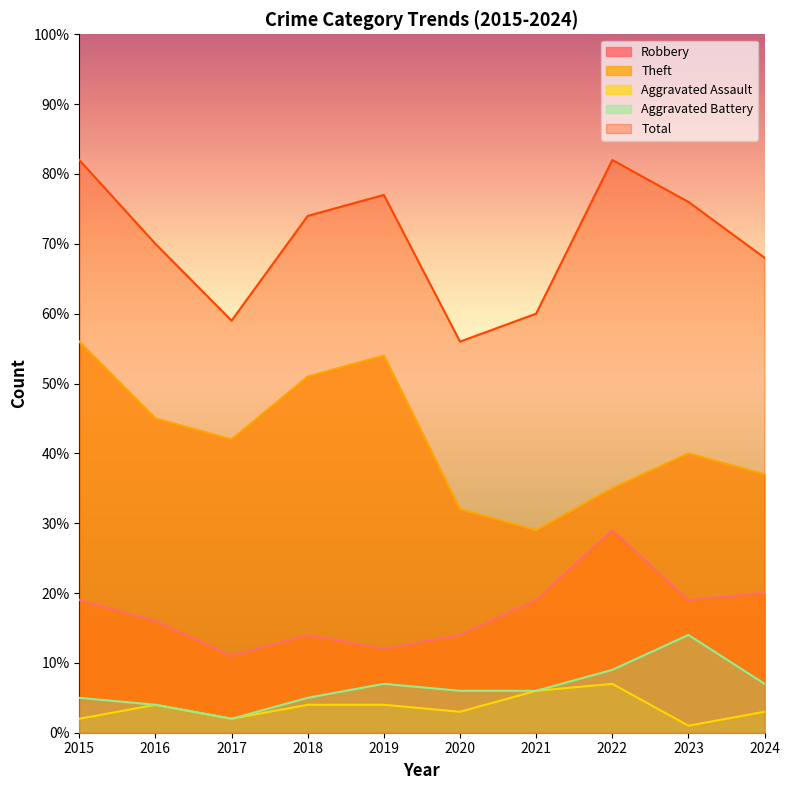

Rank the categories by Total value from highest to lowest.

2015, 2022, 2019, 2023, 2018, 2016, 2024, 2021, 2017, 2020